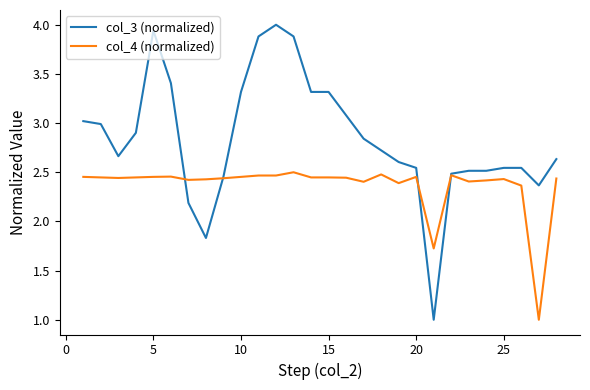

What are all the series names shown in the legend?

col_3 (normalized), col_4 (normalized)